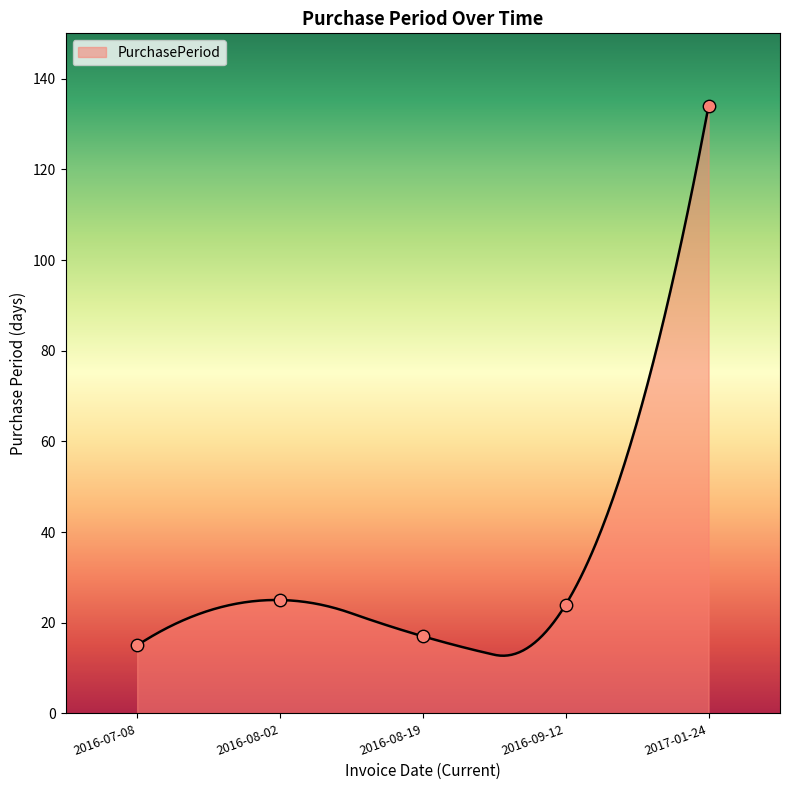

What is the change in value from 2016-07-08 to 2017-01-24?

+119